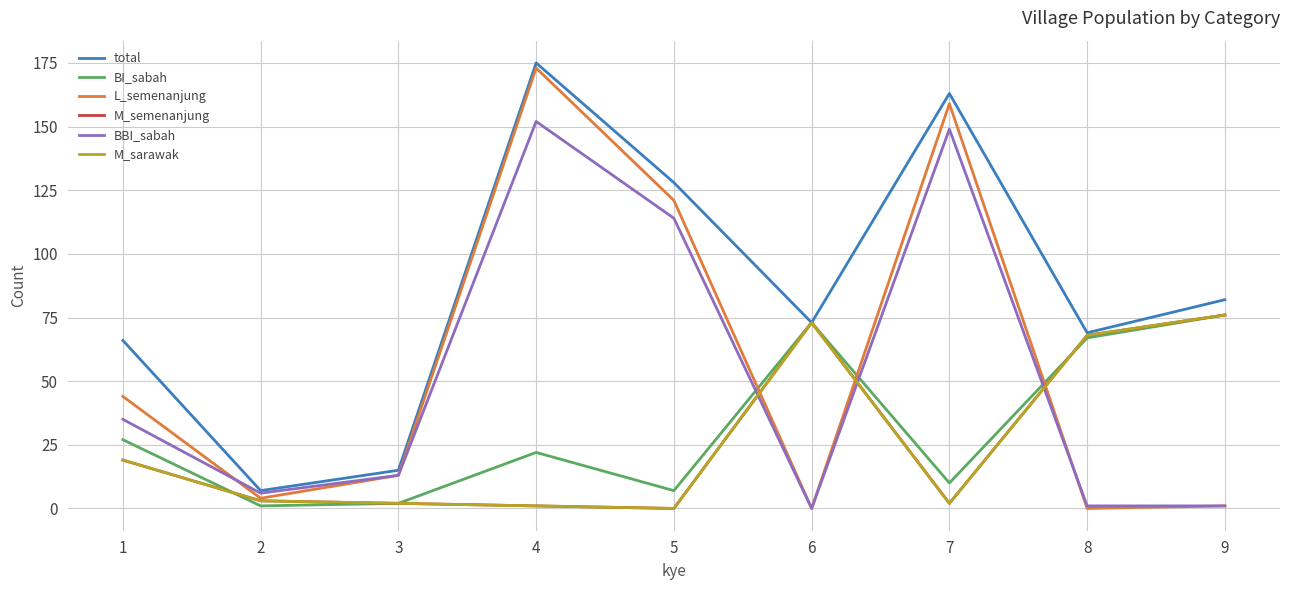

Reading right to left, extract all data points from this chart.

total: 9=82	8=69	7=163	6=73	5=128	4=175	3=15	2=7	1=66
BI_sabah: 9=76	8=67	7=10	6=73	5=7	4=22	3=2	2=1	1=27
L_semenanjung: 9=1	8=0	7=159	6=0	5=121	4=173	3=13	2=4	1=44
M_semenanjung: 9=76	8=68	7=2	6=73	5=0	4=1	3=2	2=3	1=19
BBI_sabah: 9=1	8=1	7=149	6=0	5=114	4=152	3=13	2=6	1=35
M_sarawak: 9=76	8=68	7=2	6=73	5=0	4=1	3=2	2=3	1=19